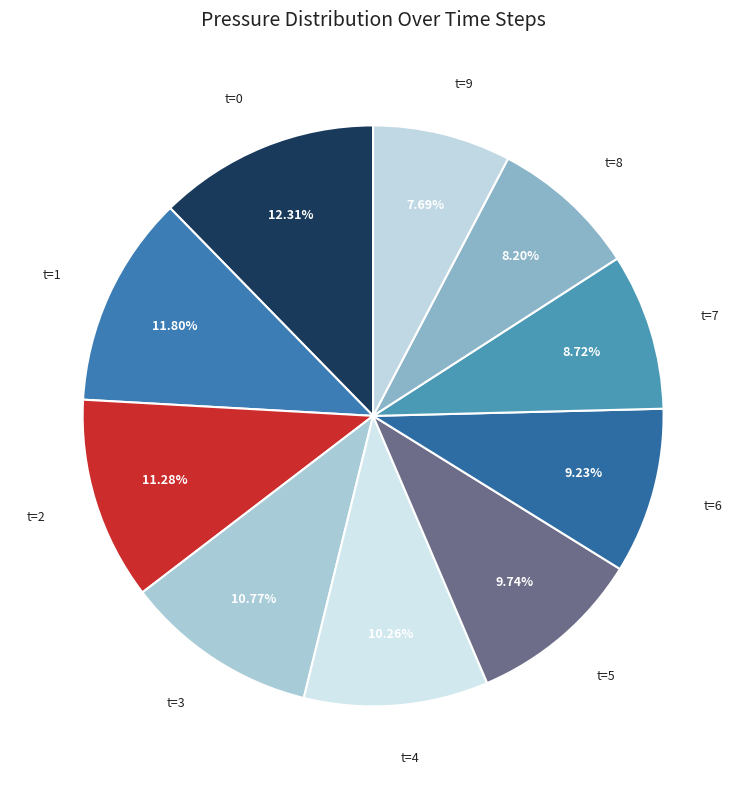

Count the number of slices in the pie.

10